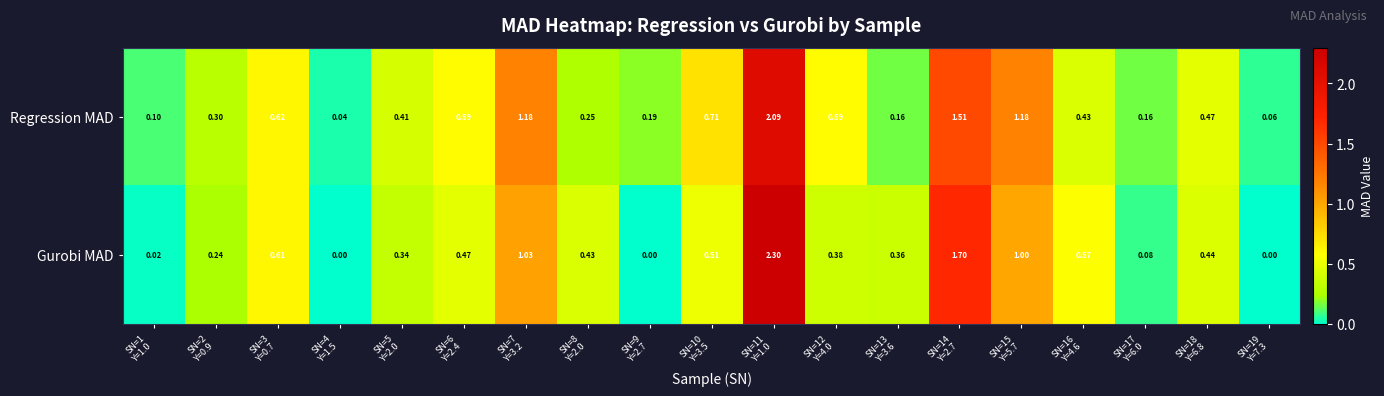

Which series has the largest range (max minus min)?

Gurobi MAD